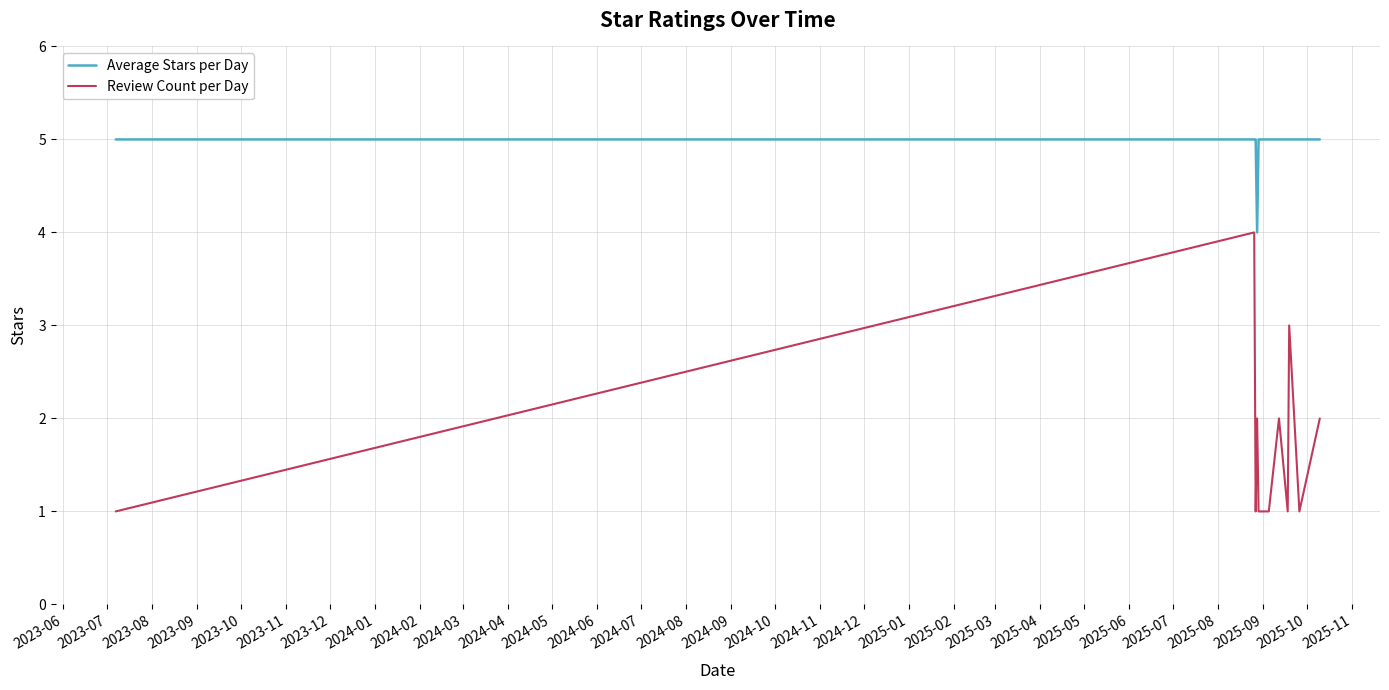

Which series has the widest spread of values?

Review Count per Day